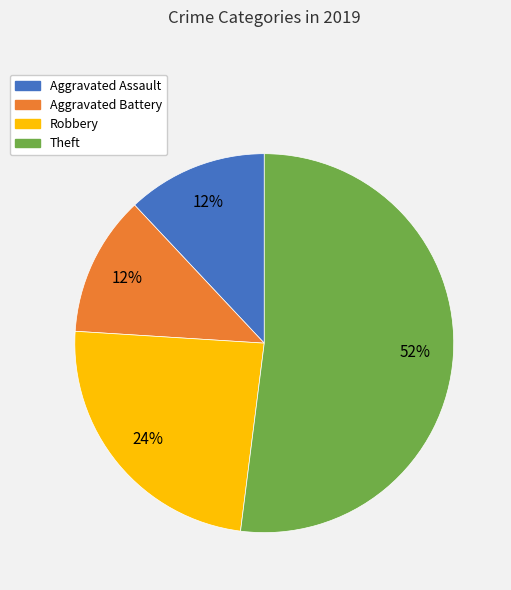

Approximately how many times larger is the value at Theft compared to Aggravated Assault?

4.3